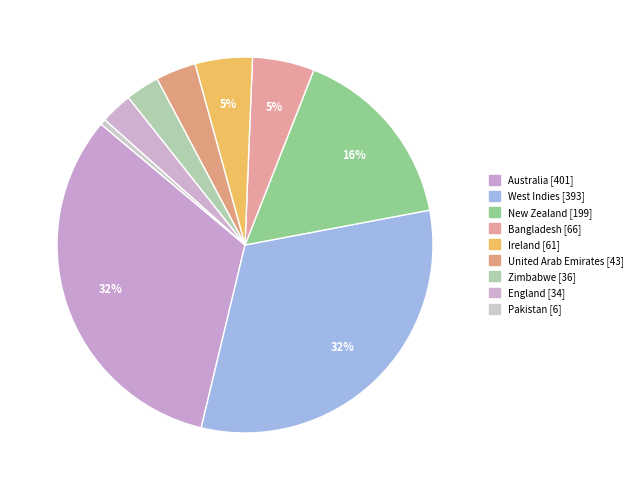

Count the number of slices in the pie.

9